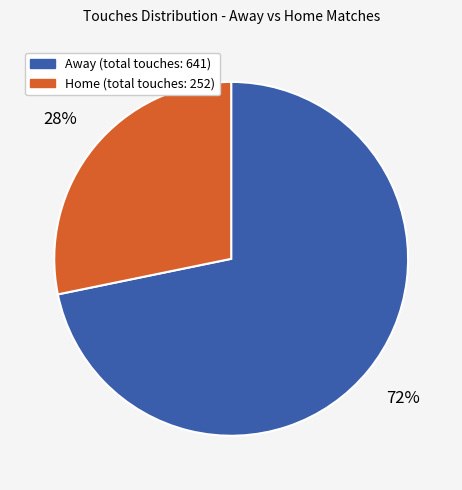

Is there a majority slice in this chart?

Yes